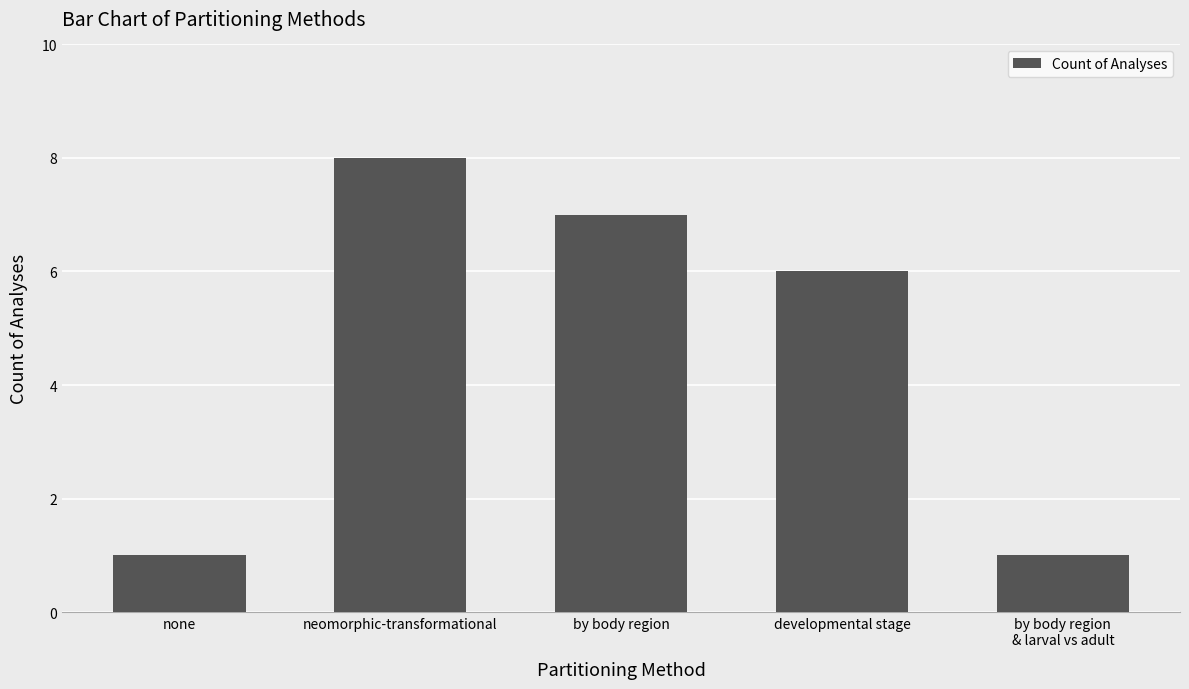

True or false: the data shows 1 at none.

True